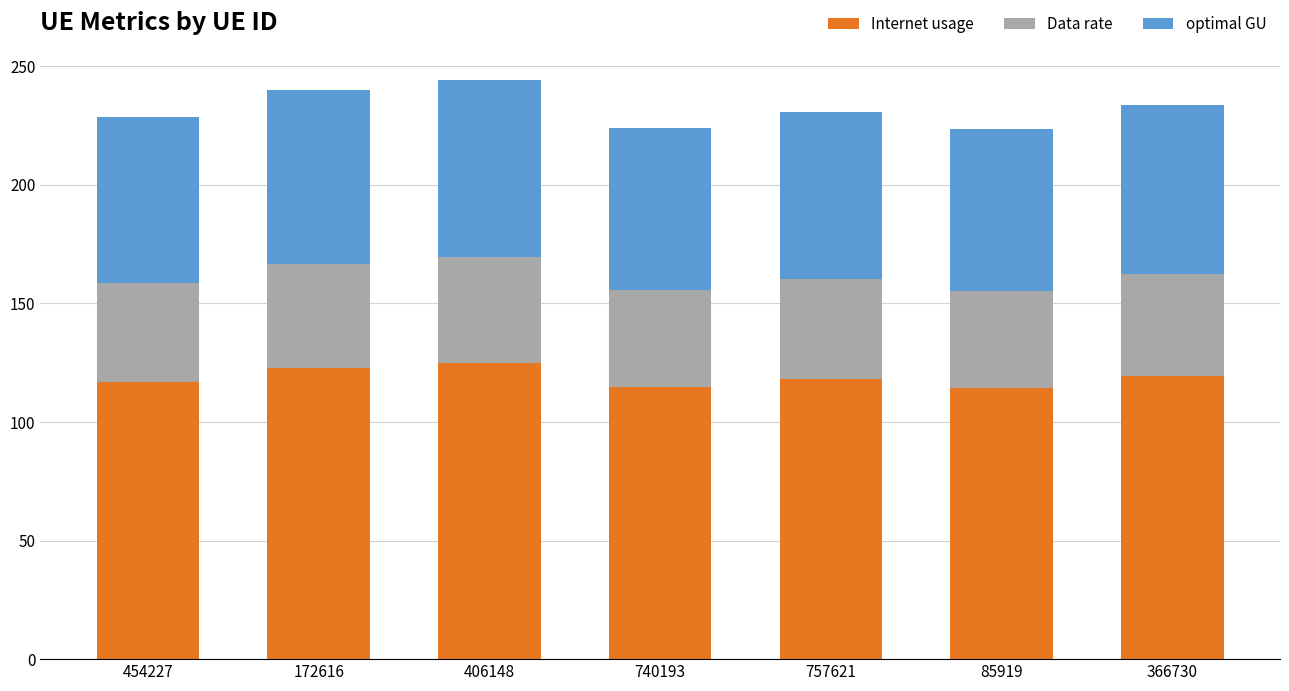

What is the total value across all series at 757621?

230.6